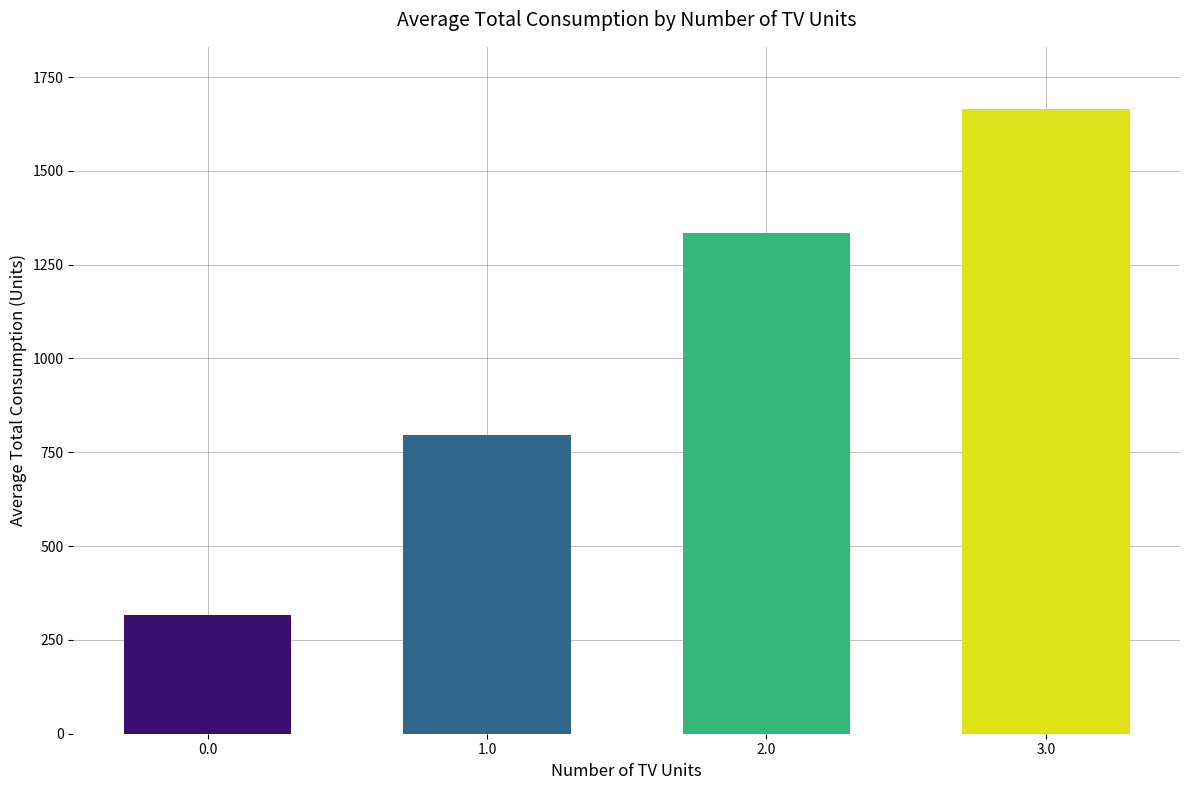

Does the chart contain stacked bars?

No